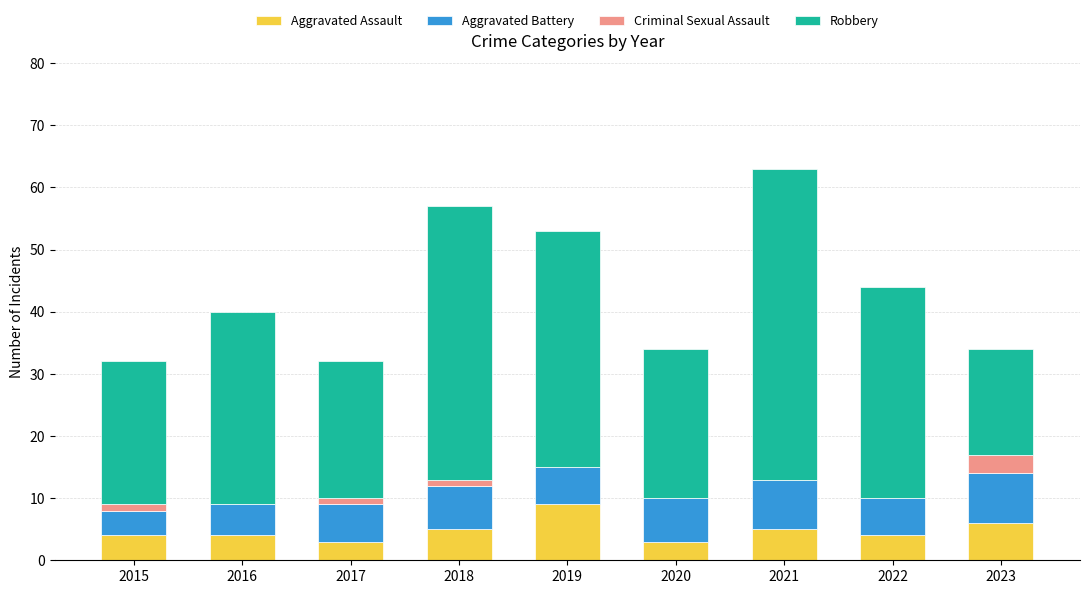

Which category has the highest value in the Aggravated Assault series?

2019